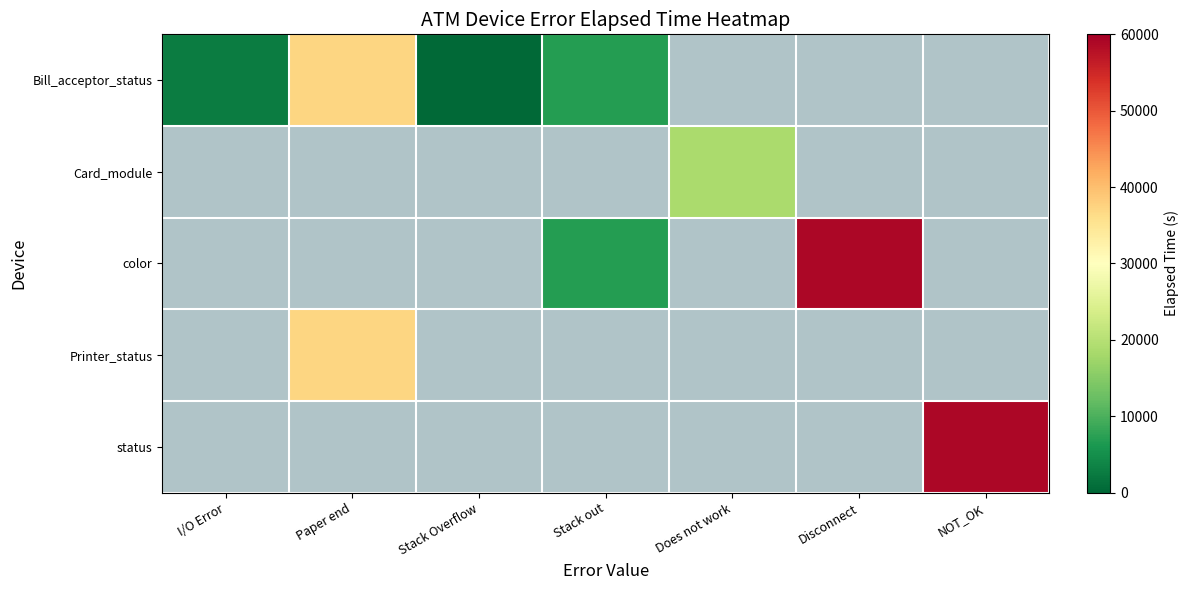

Is the value of Printer_status at Paper end greater than the value of color at Stack Overflow?

No